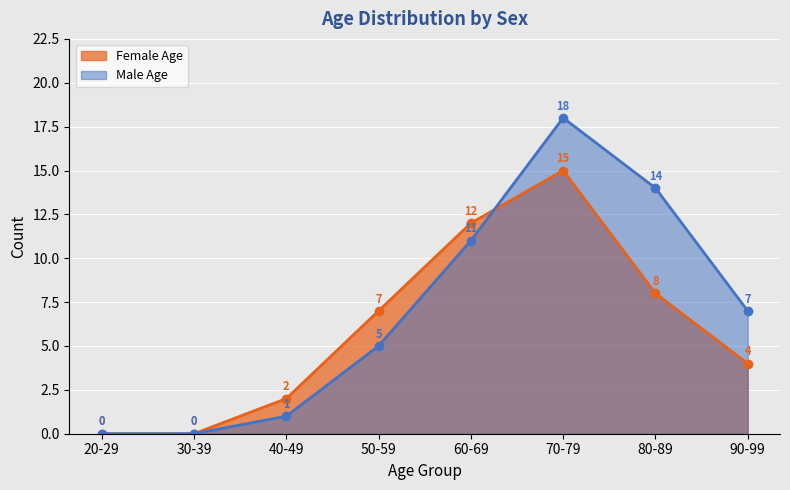

True or false: Male Age and Female Age intersect in this chart.

True